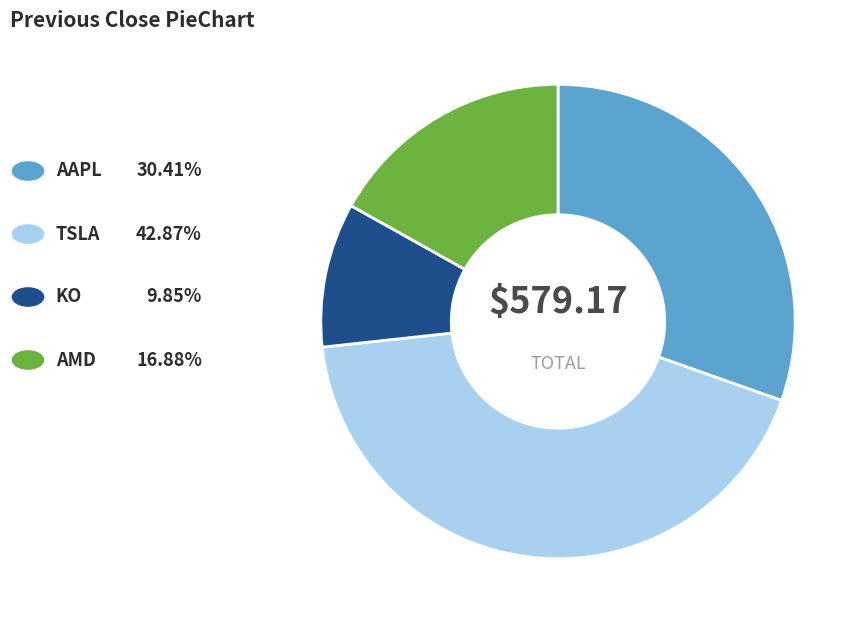

How many segments does this pie chart have?

4